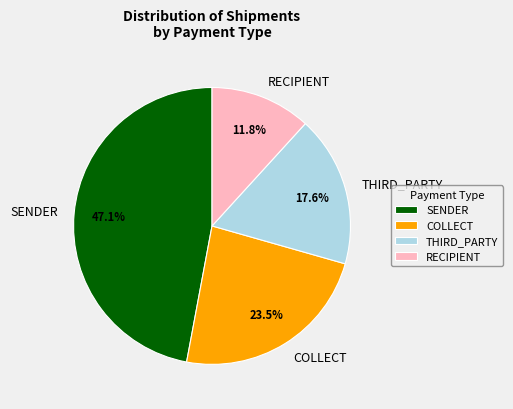

Which has a higher value, SENDER or RECIPIENT?

SENDER